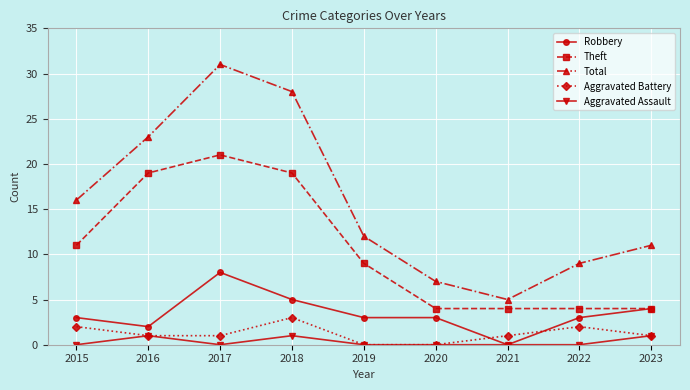

What is the value of the Theft point at the 1st from the left?

11